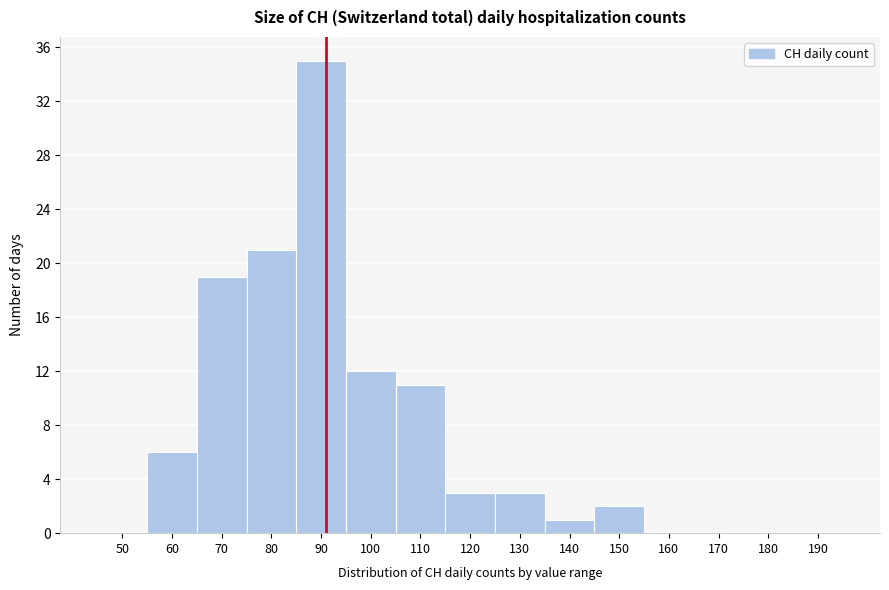

Reading left to right, extract all data points from this chart.

50=0	60=6	70=19	80=21	90=35	100=12	110=11	120=3	130=3	140=1	150=2	160=0	170=0	180=0	190=0